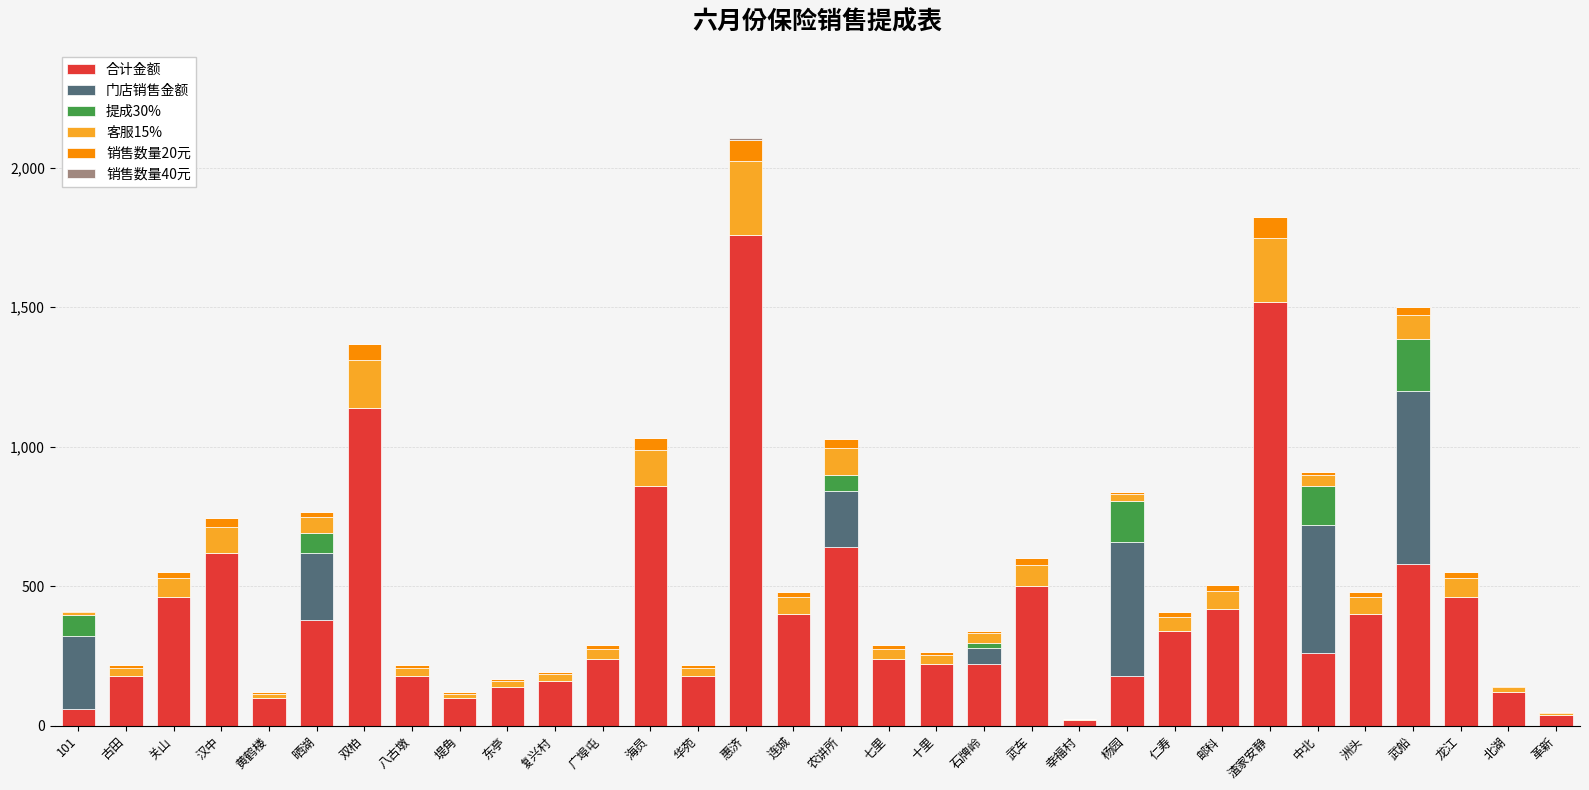

What is the highest value of the 合计金额 series?

1760